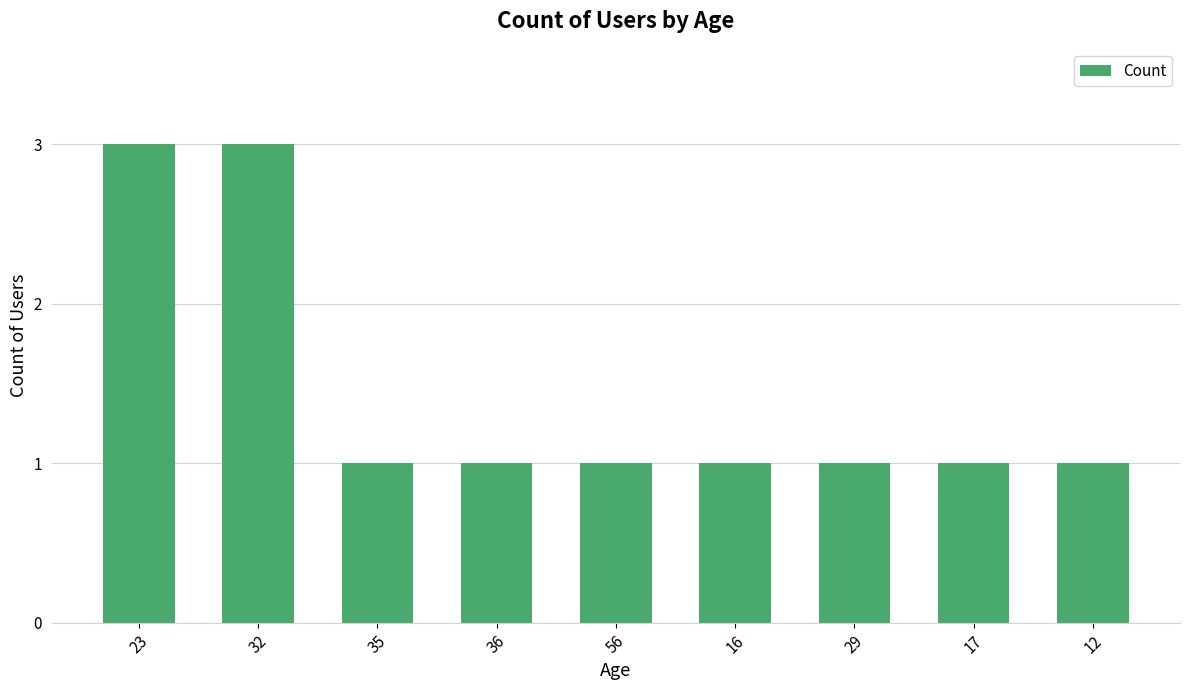

What is the sum of all values?

13